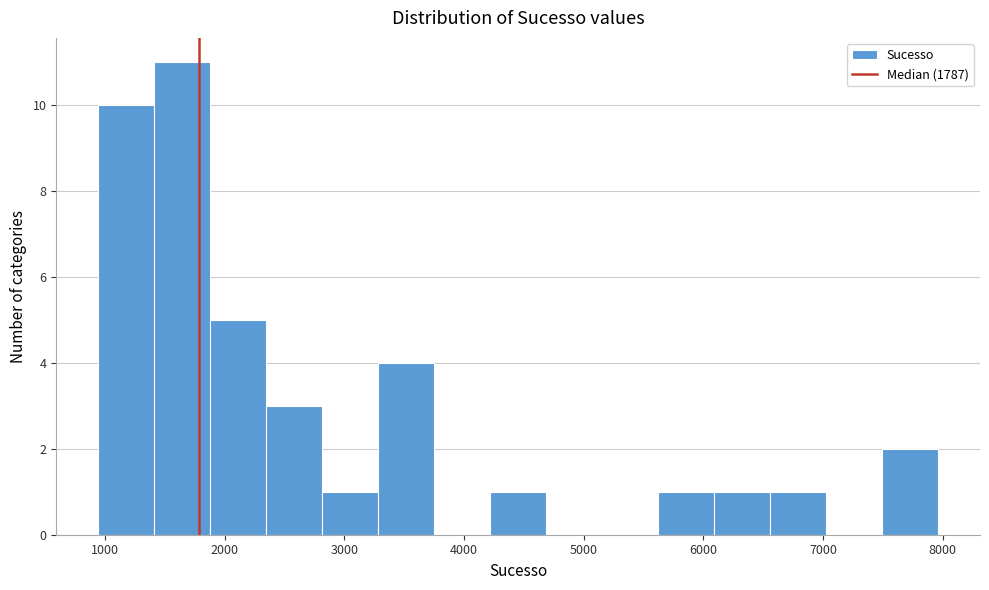

How tall is the bar that spans 1900 to 2300 on the x-axis? Neither the bar edges nor the heights are printed on the chart, so give them approximately, as read against the axes.

5